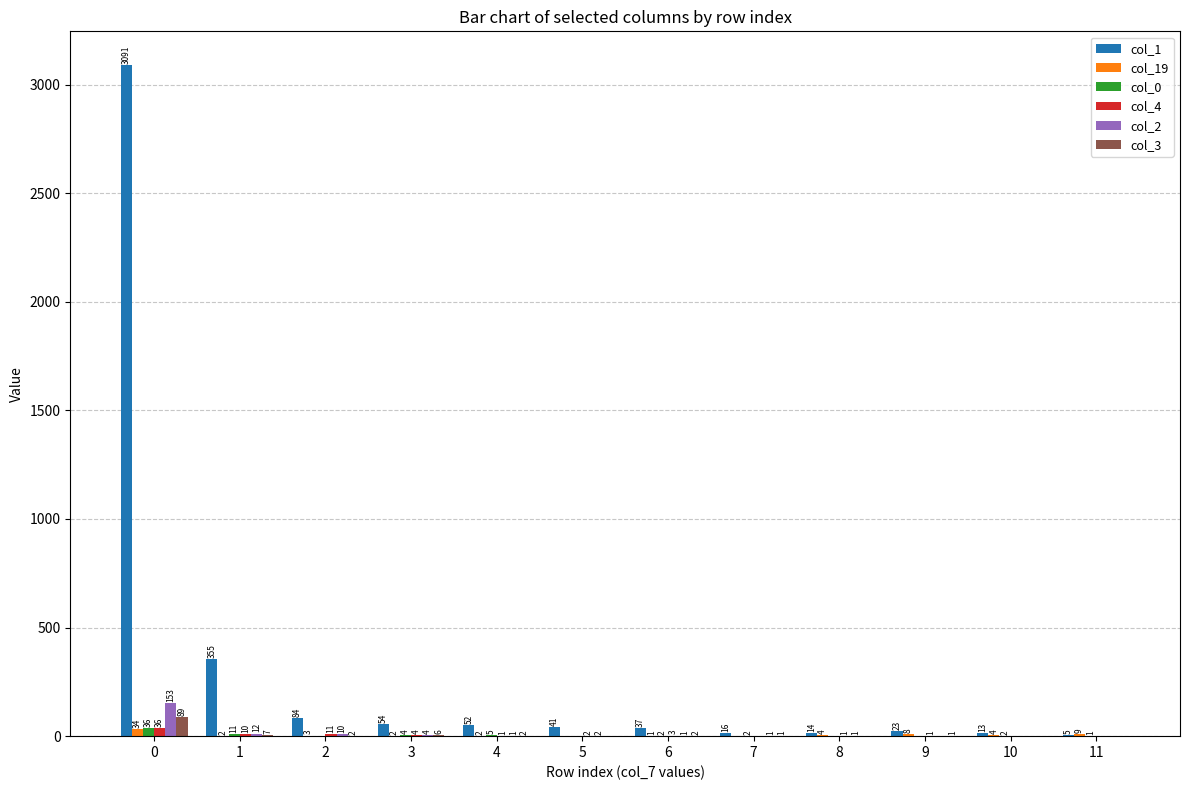

Reading left to right, list all the values displayed in this chart.

col_1: 0=3091	1=355	2=84	3=54	4=52	5=41	6=37	7=16	8=14	9=23	10=13	11=5
col_19: 0=34	1=2	2=3	3=2	4=2	5=0	6=1	7=0	8=4	9=8	10=4	11=9
col_0: 0=36	1=11	2=0	3=4	4=5	5=0	6=2	7=2	8=0	9=0	10=2	11=1
col_4: 0=36	1=10	2=11	3=4	4=1	5=2	6=3	7=0	8=1	9=1	10=0	11=0
col_2: 0=153	1=12	2=10	3=4	4=1	5=2	6=1	7=1	8=1	9=0	10=0	11=0
col_3: 0=89	1=7	2=2	3=6	4=2	5=0	6=2	7=1	8=0	9=1	10=0	11=0